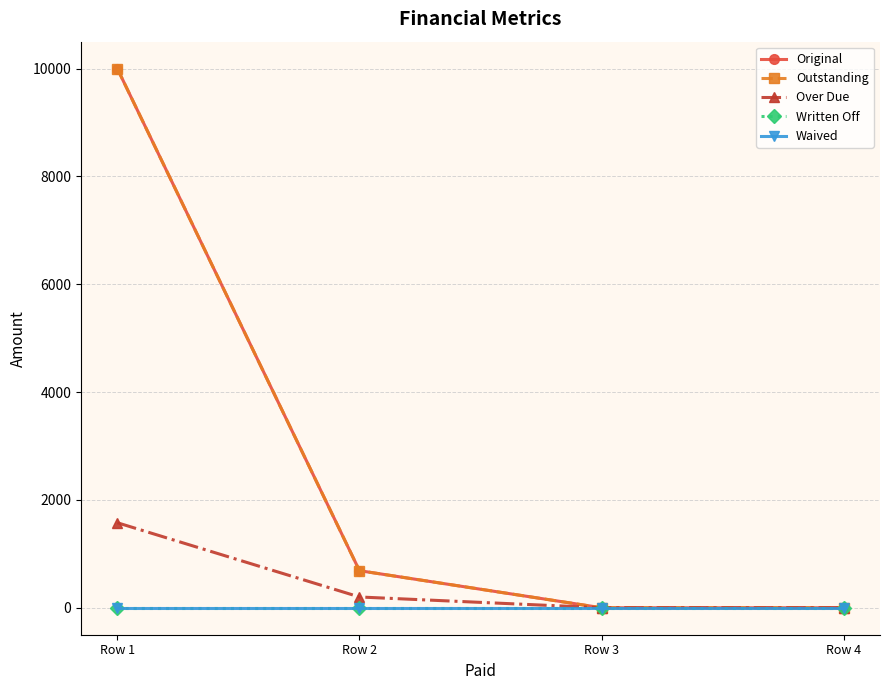

Does the chart have visible grid lines?

Yes